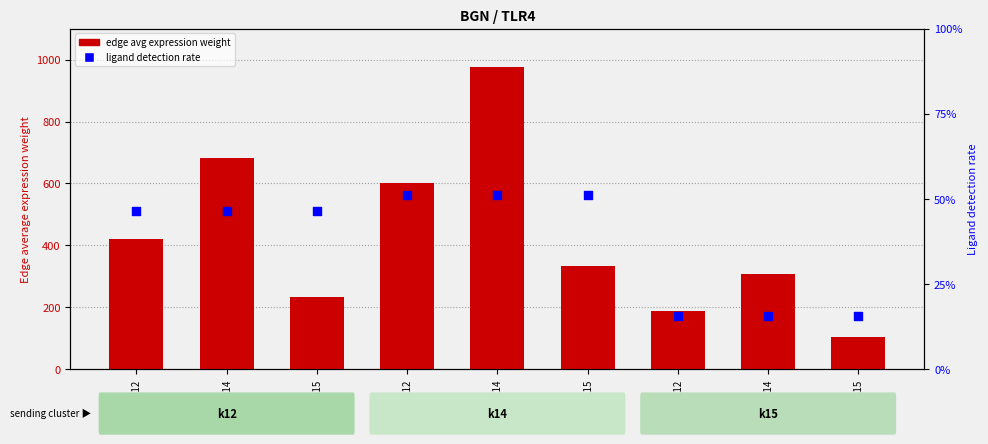

What is the total value across all series at k14->k15?

335.3